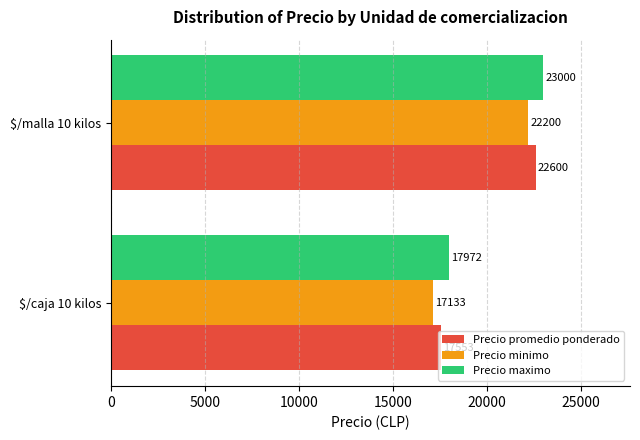

How many Precio promedio ponderado values are between 17553 and 22600?

2